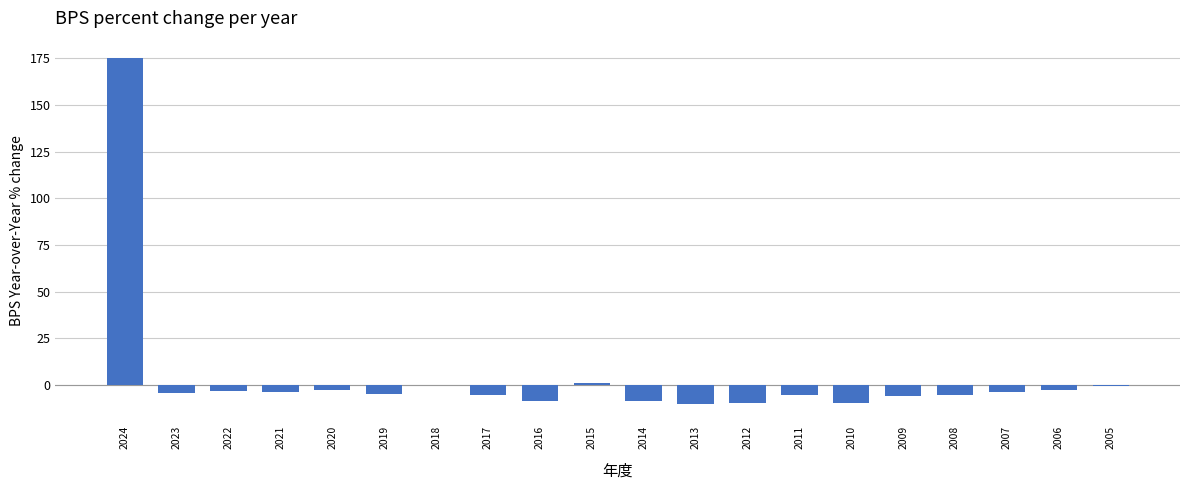

Which label corresponds to the largest value in the chart?

2024